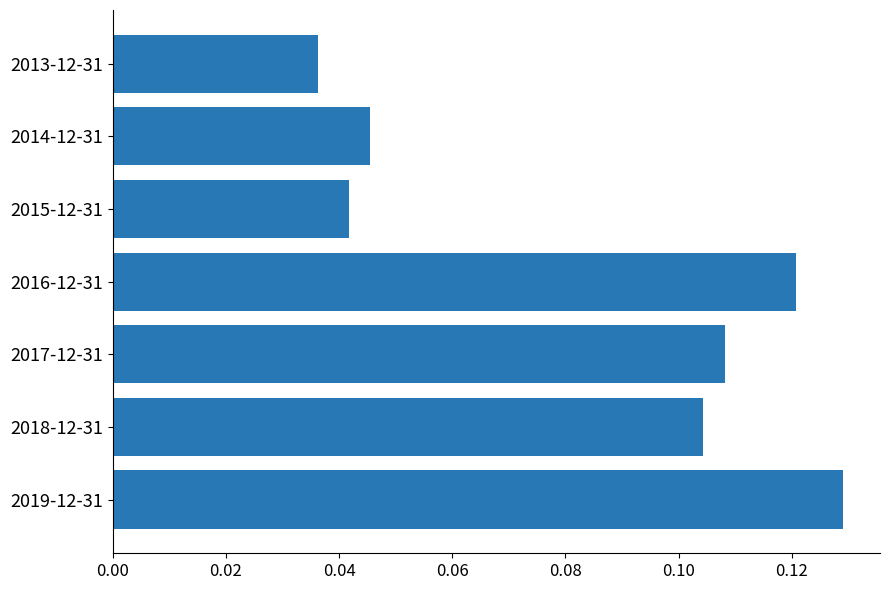

Rank the categories by value from lowest to highest.

2013-12-31, 2015-12-31, 2014-12-31, 2018-12-31, 2017-12-31, 2016-12-31, 2019-12-31